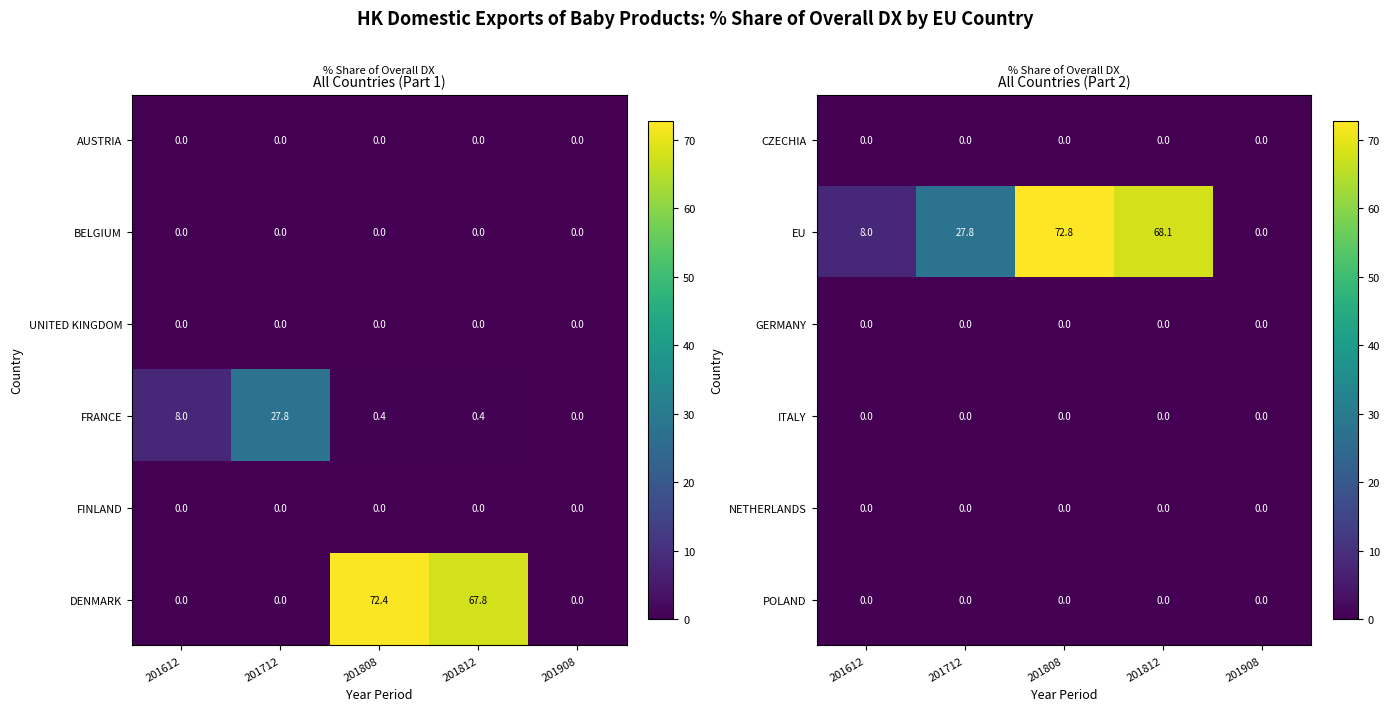

At which label does EU first exceed 27?

201712